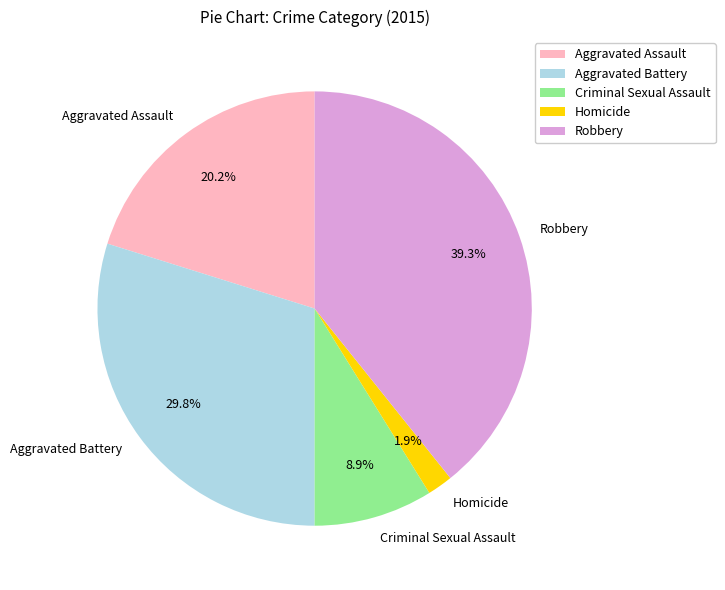

How many segments does this pie chart have?

5